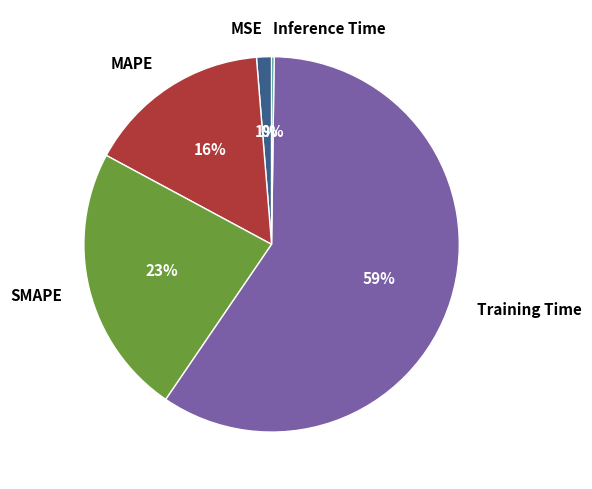

To the nearest percent, what is the combined percentage of Training Time and MSE?

61%